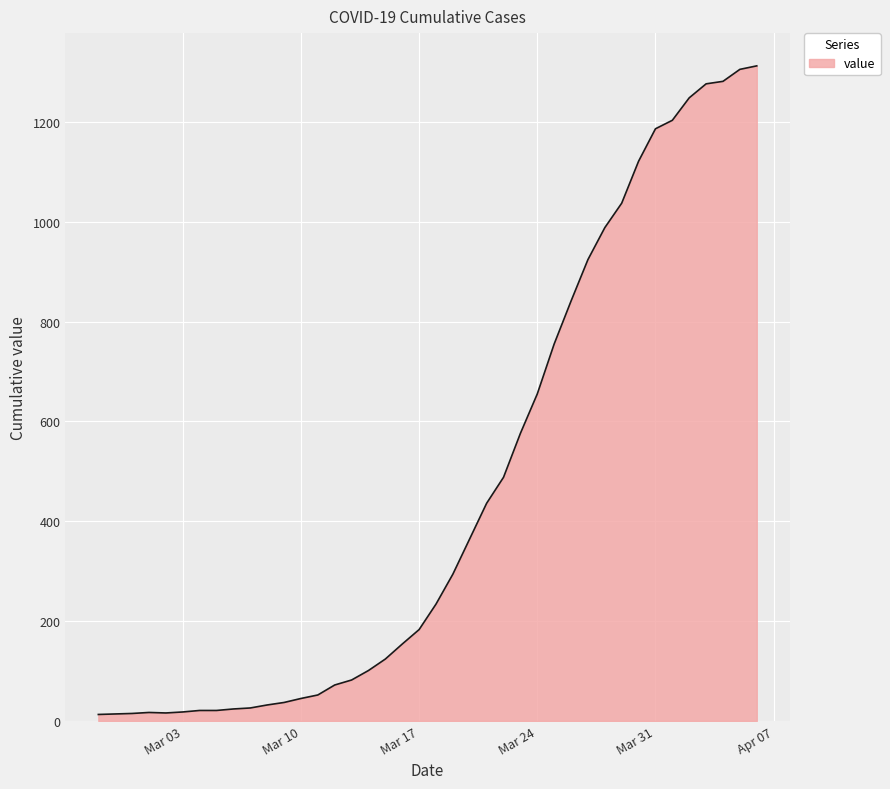

What is the sum of all values?

18592